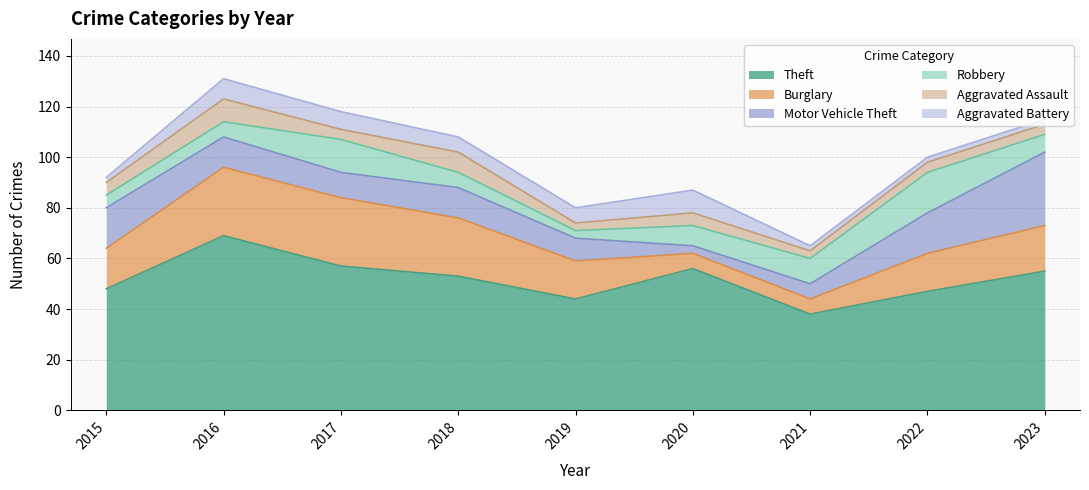

What is the smallest value displayed?

2